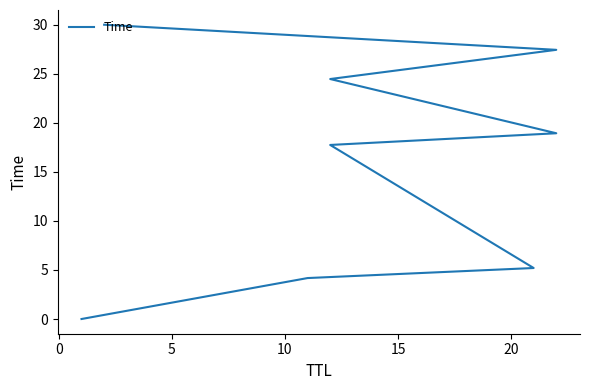

Reading right to left, extract all data points from this chart.

30.0	27.4	24.5	18.9	17.7	5.2	4.2	0.0